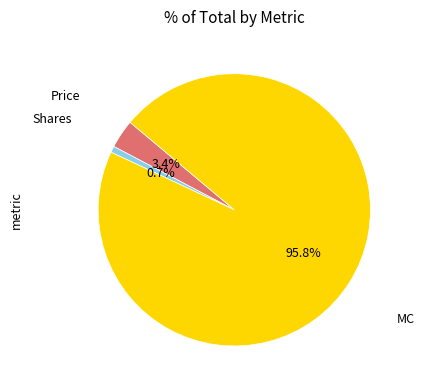

How much of the chart is everything except Price?

96.6%